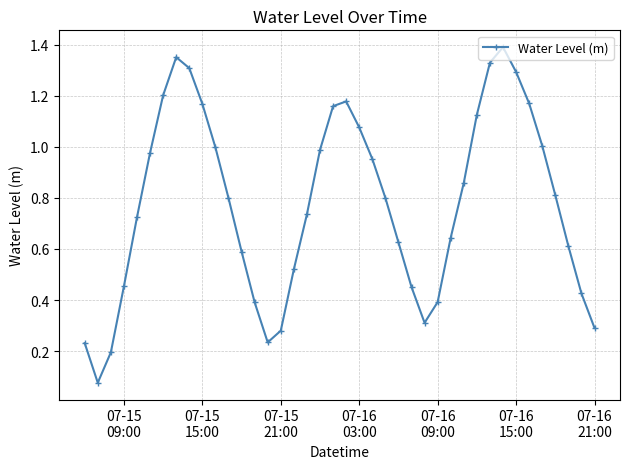

True or false: there are more than 1 points higher than both neighbors.

True